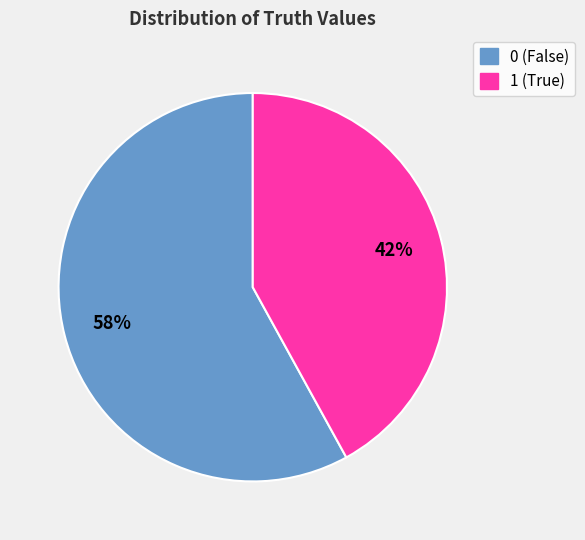

To the nearest percent, what percentage of the pie is 1?

42%